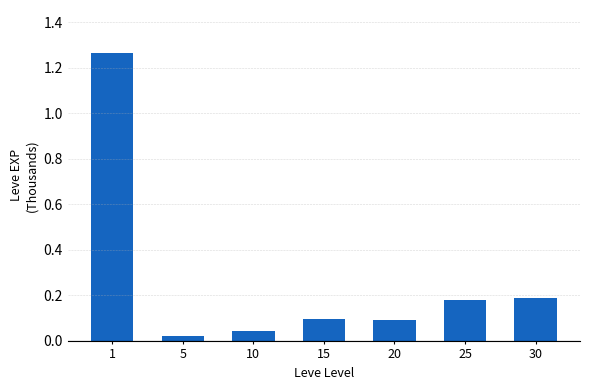

How many series are shown in this chart?

1